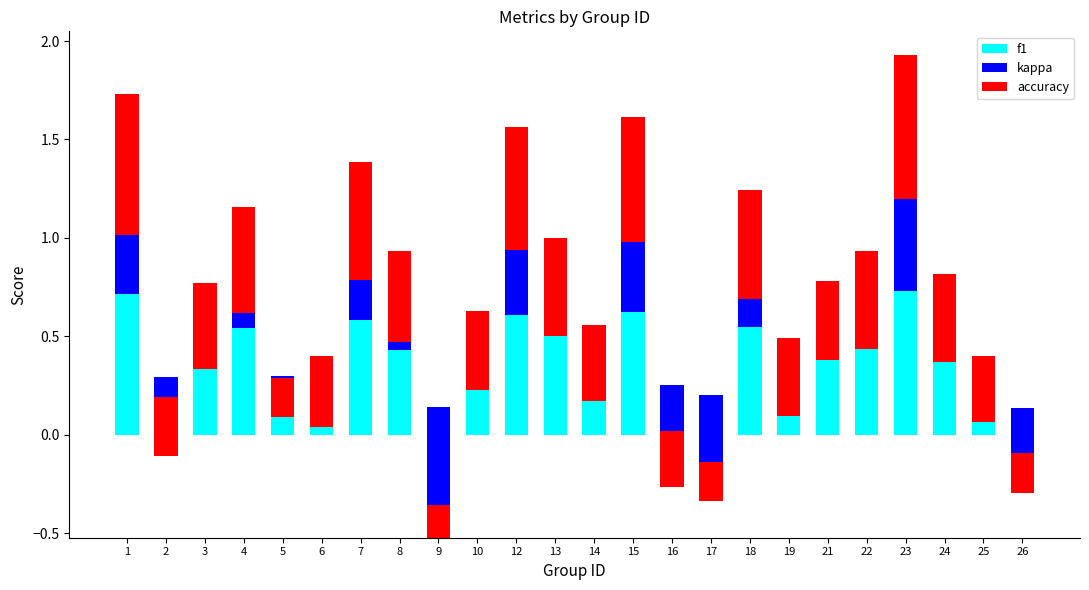

How many groups of bars are there?

24